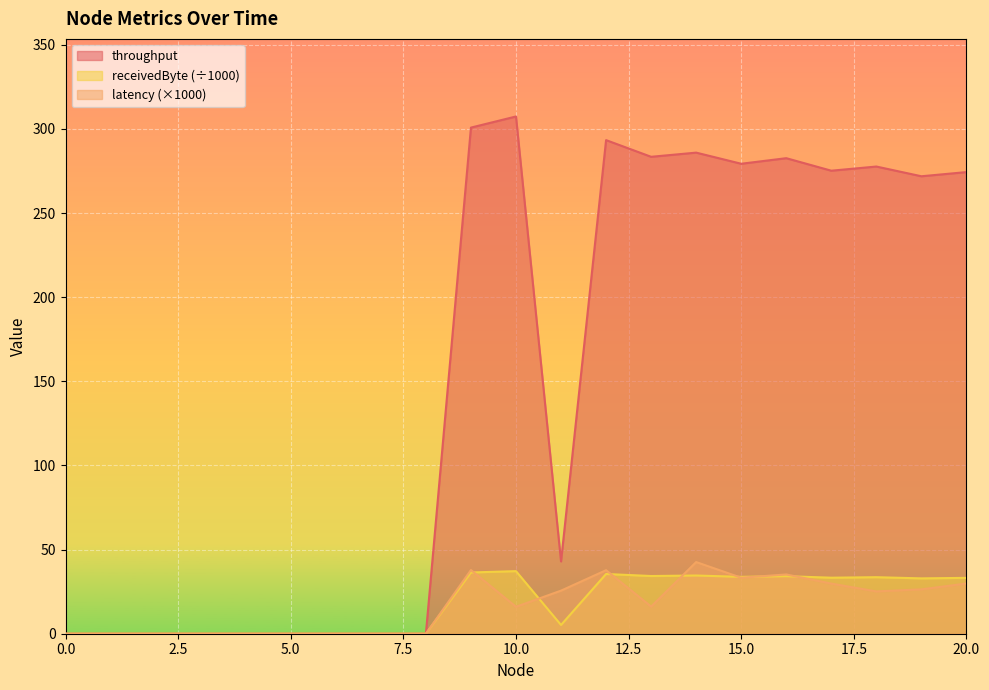

What is the highest value of the latency series?

42.6